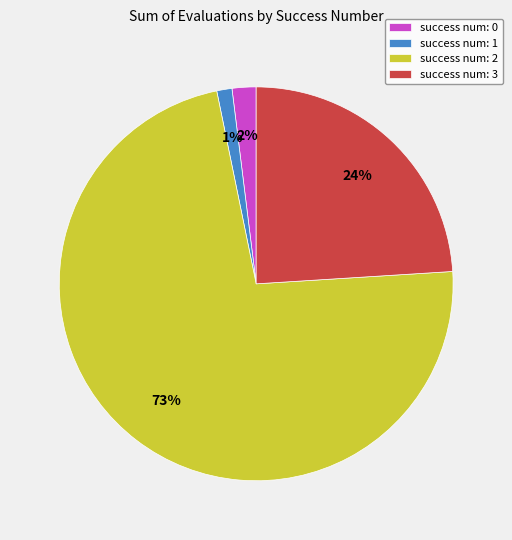

How many segments does this pie chart have?

4